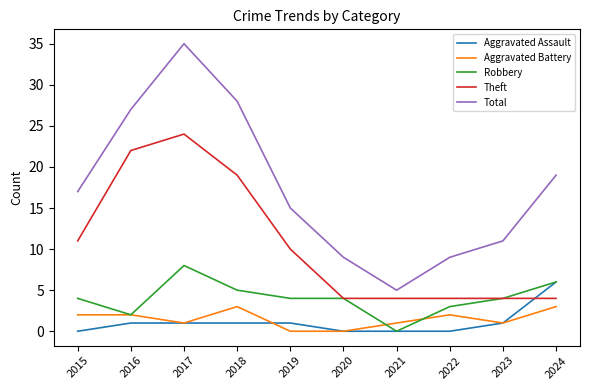

Does the chart have visible grid lines?

No